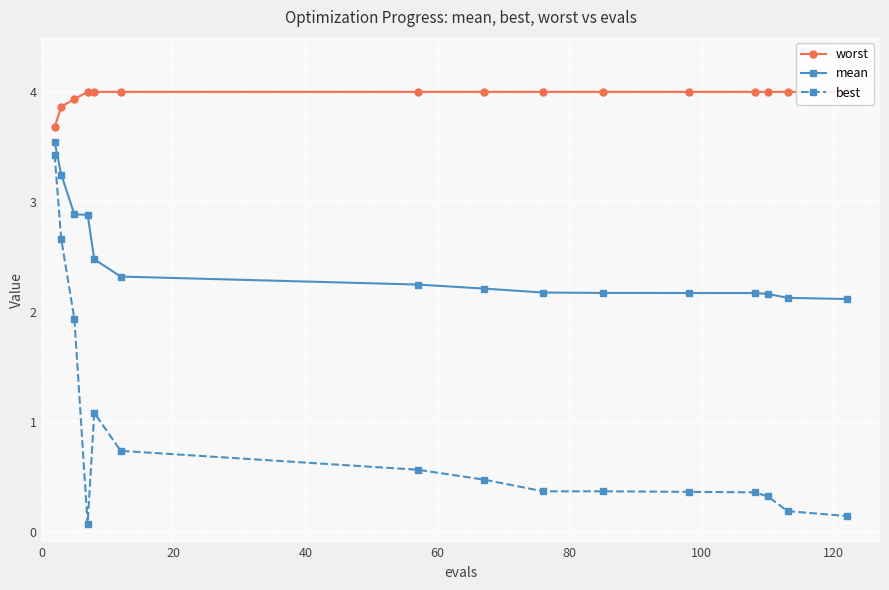

True or false: mean and best intersect in this chart.

False